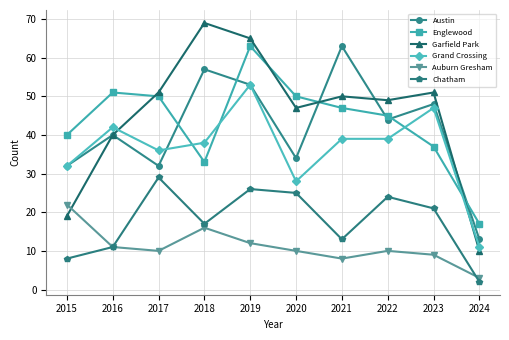

How many lines are shown in the chart?

6